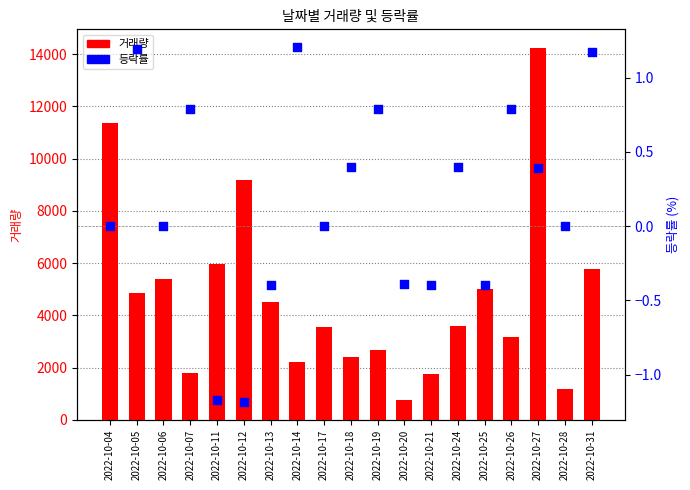

Which series reaches the maximum Y coordinate?

거래량